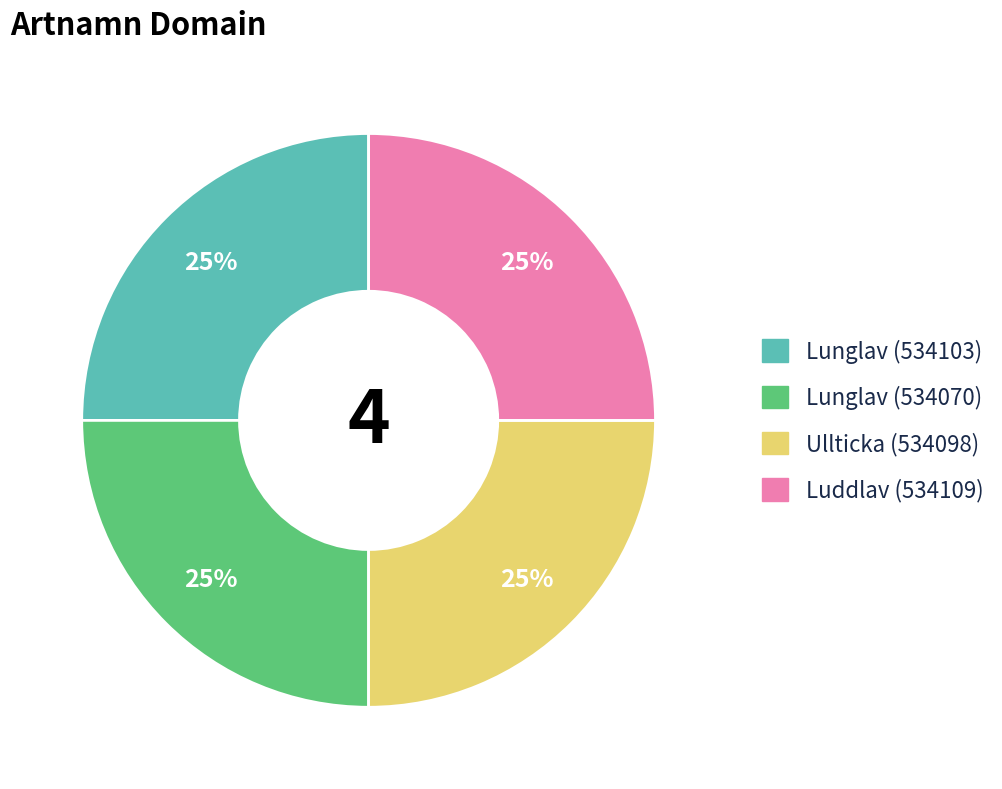

Approximately how many times larger is the value at Lunglav (534070) compared to Ullticka (534098)?

1.0